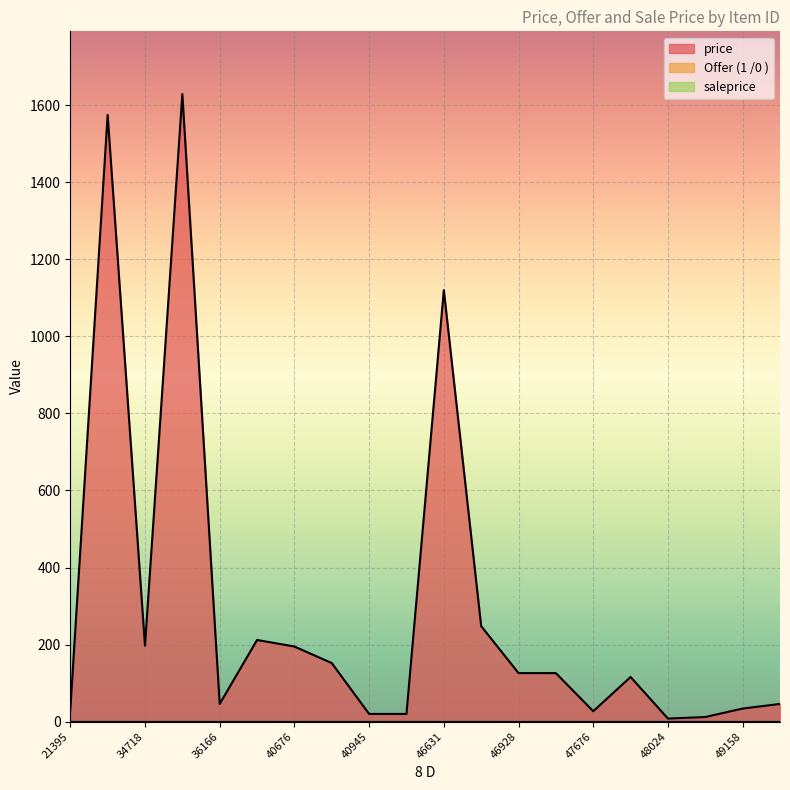

The value of price at 48056 is 12. True or false?

True